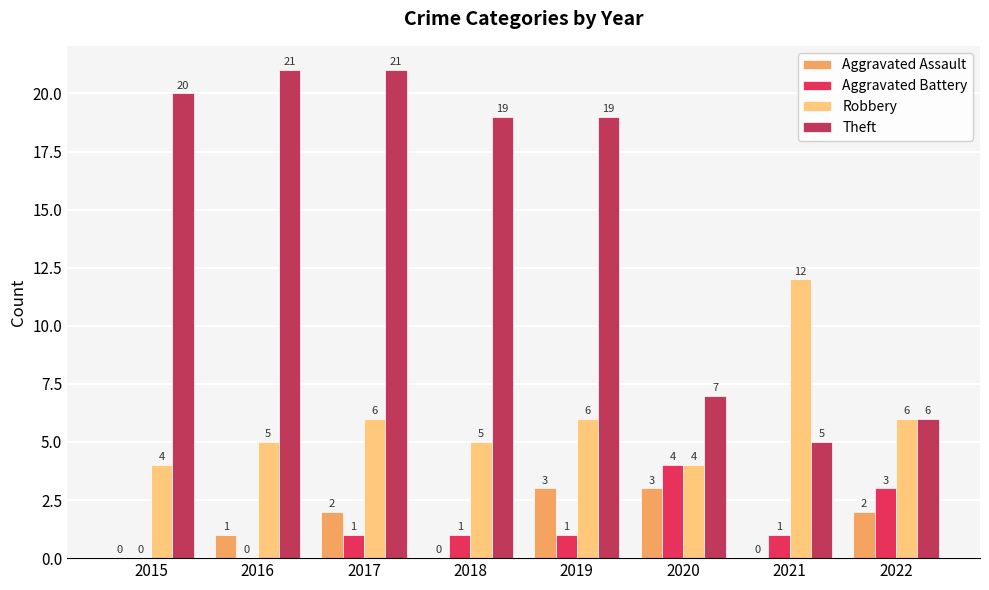

The Aggravated Assault series shows 3 at 2019. True or false?

True